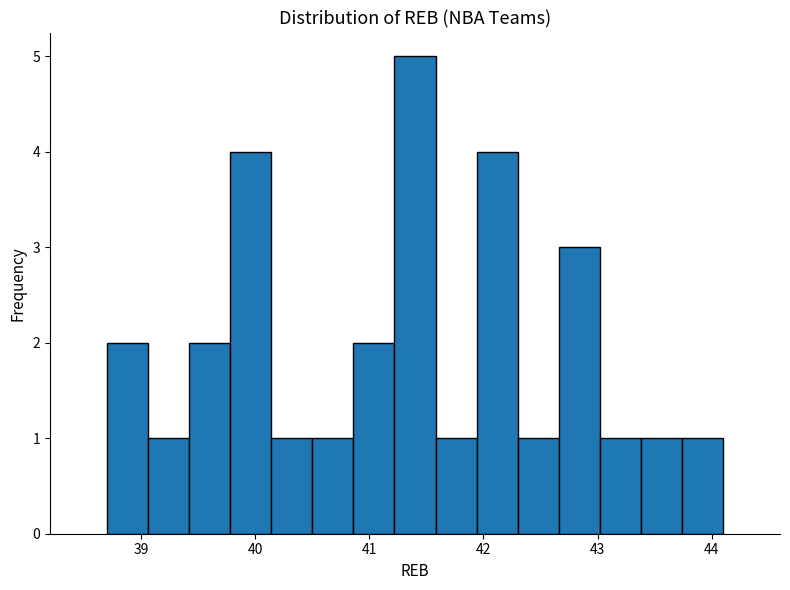

Around what value on the x-axis is the tallest bar? Give the approximate position of its centre, as read against the axis.

41.4